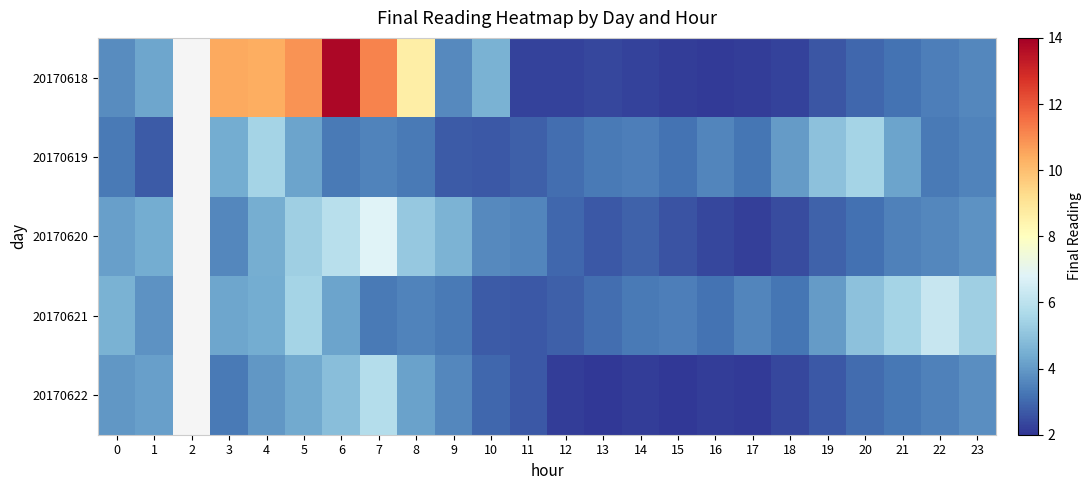

What is the difference between the highest and lowest values at 14?

1.3